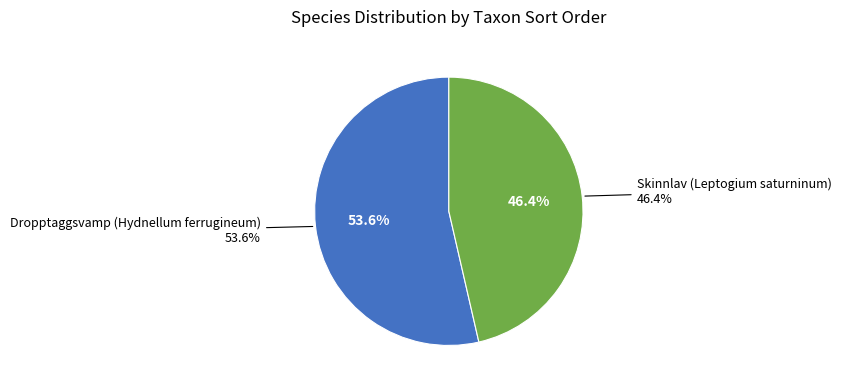

To the nearest percent, what is the average slice percentage?

50%